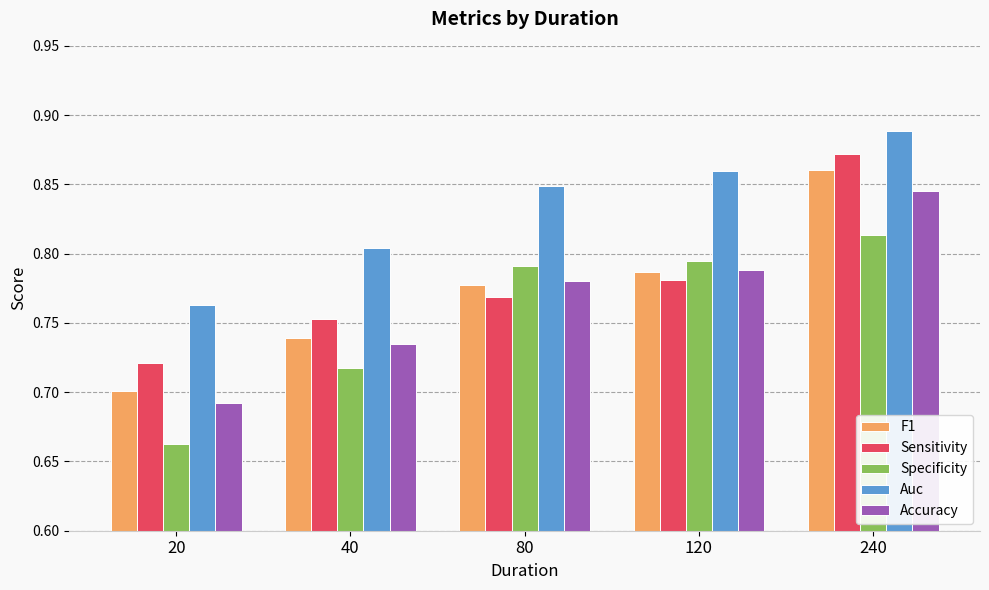

How many Accuracy values are between 0 and 1?

5